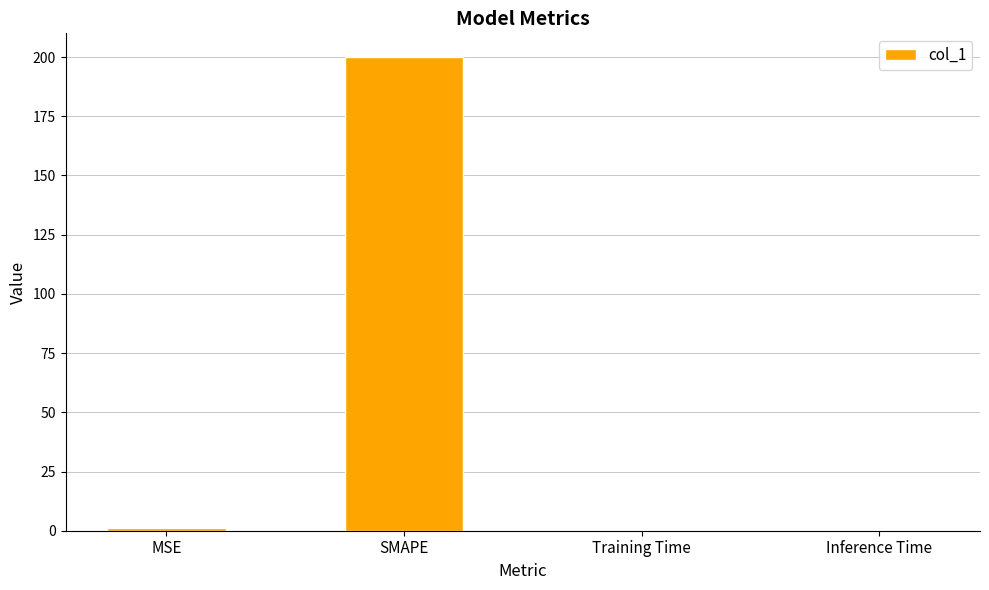

How many distinct data groups are displayed?

1